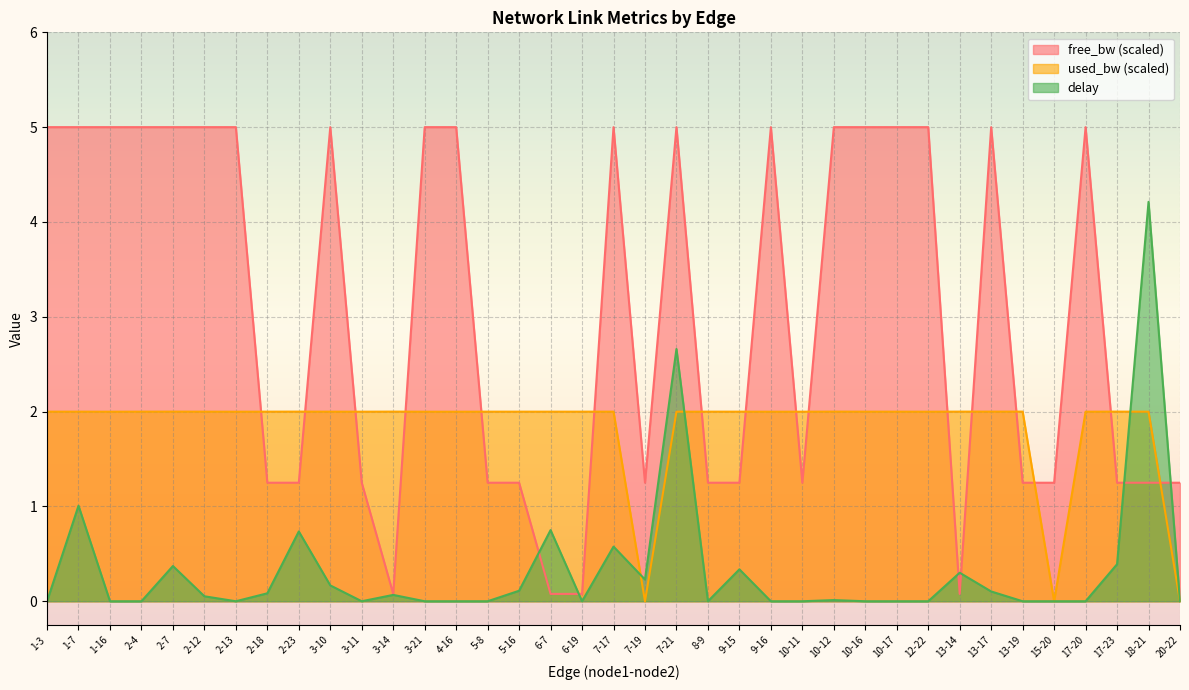

What is the label of the 1st point from the left?

1-3